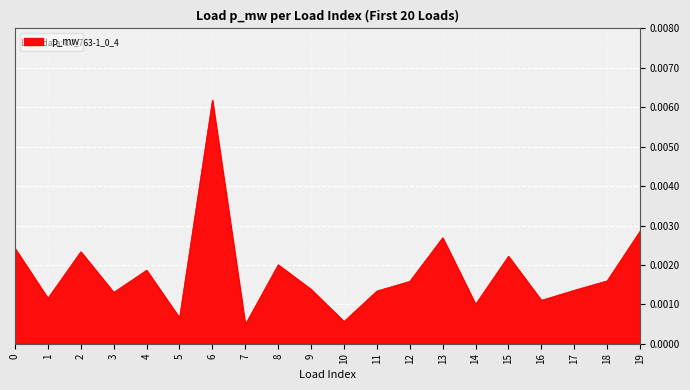

At which category does the chart reach its peak across all series?

6